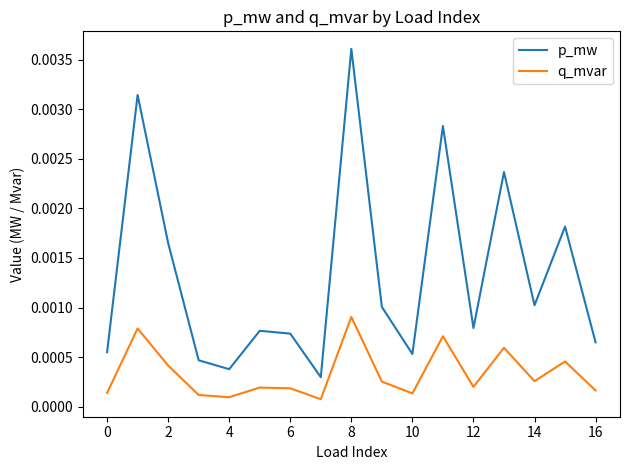

Which series has the largest range (max minus min)?

p_mw